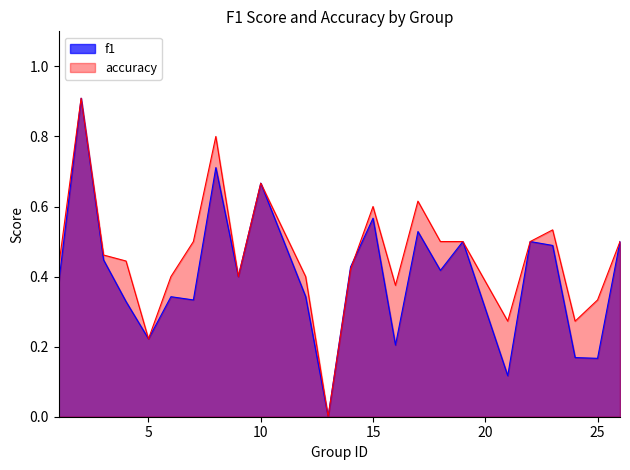

True or false: f1 has a value of 0.6 at 14.

False